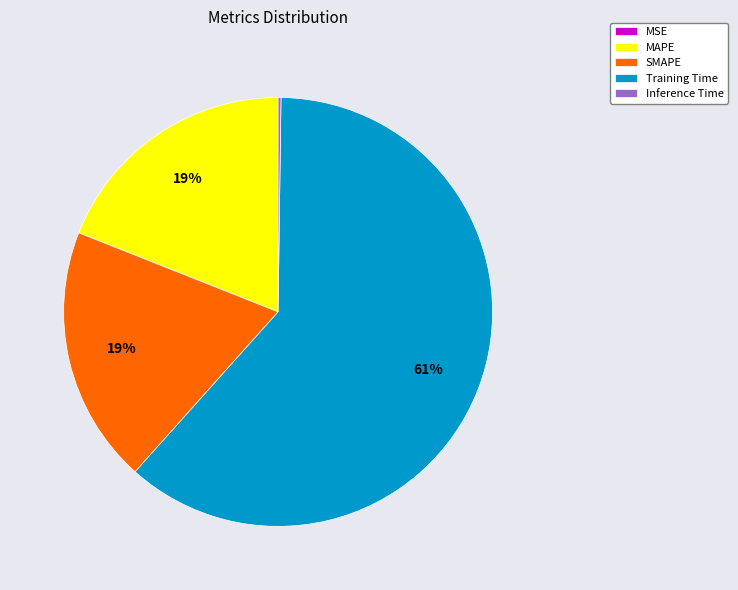

To the nearest percent, what is the average slice percentage?

20%